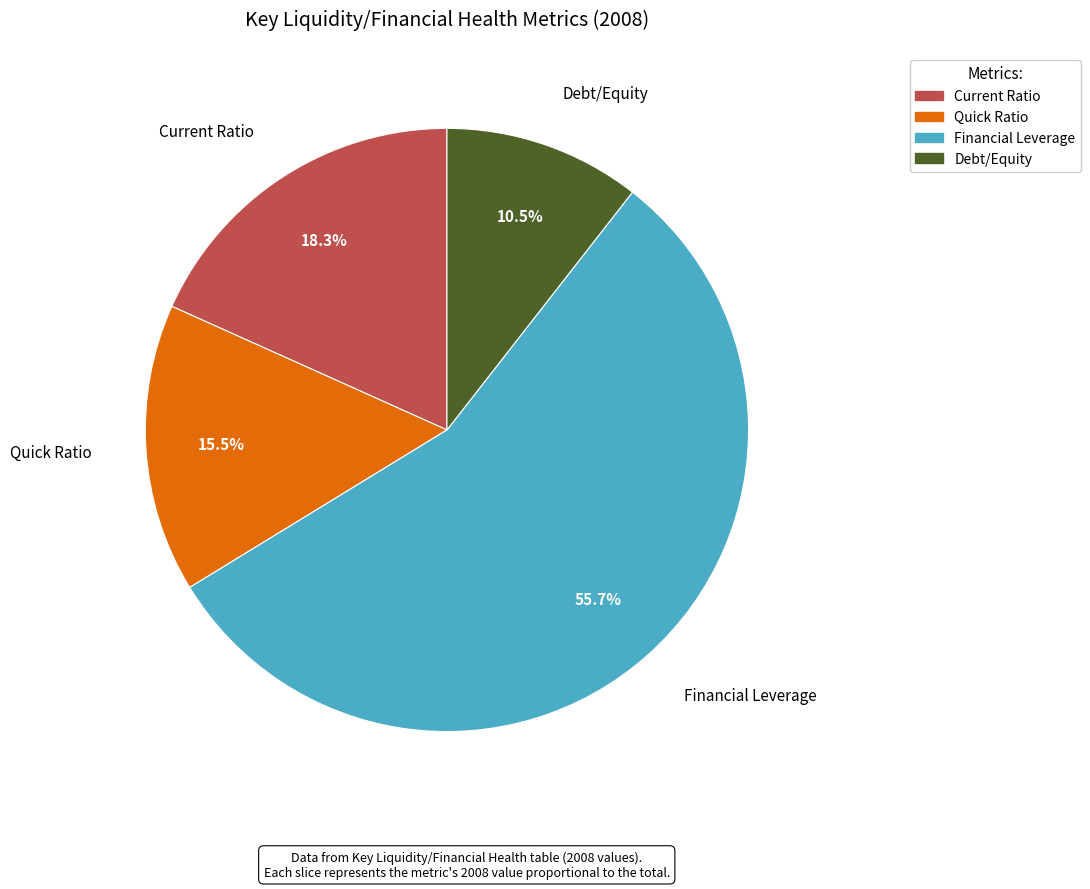

True or false: Current Ratio accounts for 18% of the total.

True